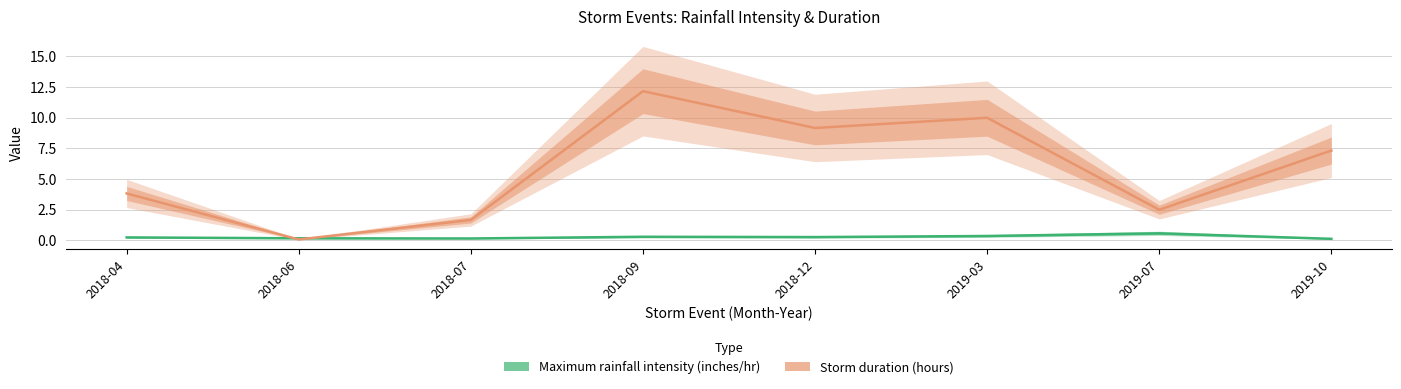

Is the value of Storm duration (hours) at 2019-07 greater than the value of Maximum rainfall intensity (inches/hr) at 2019-07?

Yes